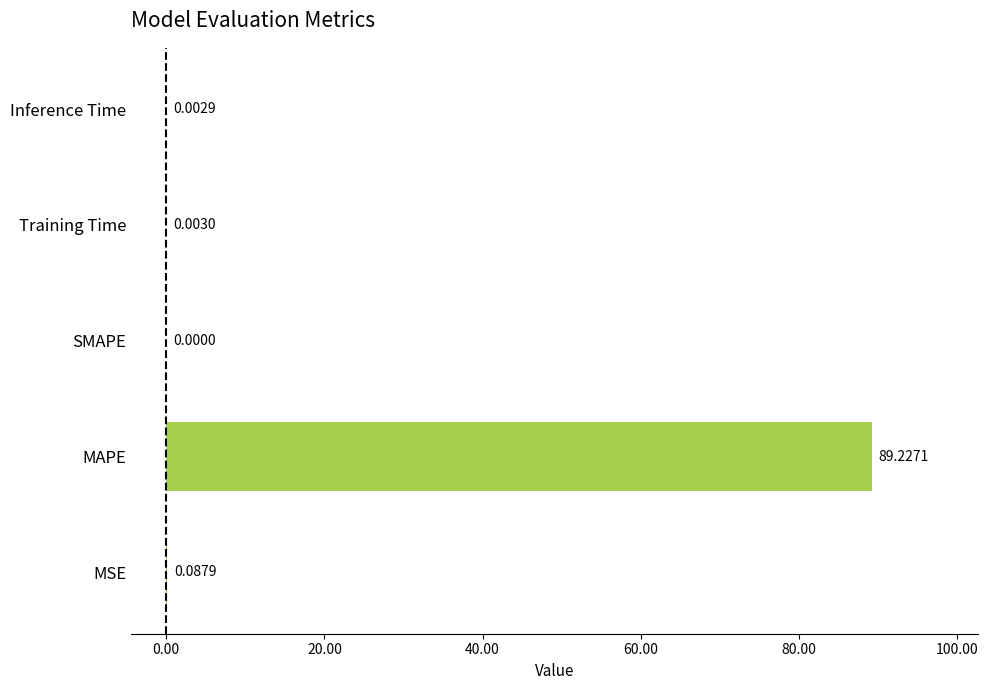

Where is the data nearest to the value 44?

MSE